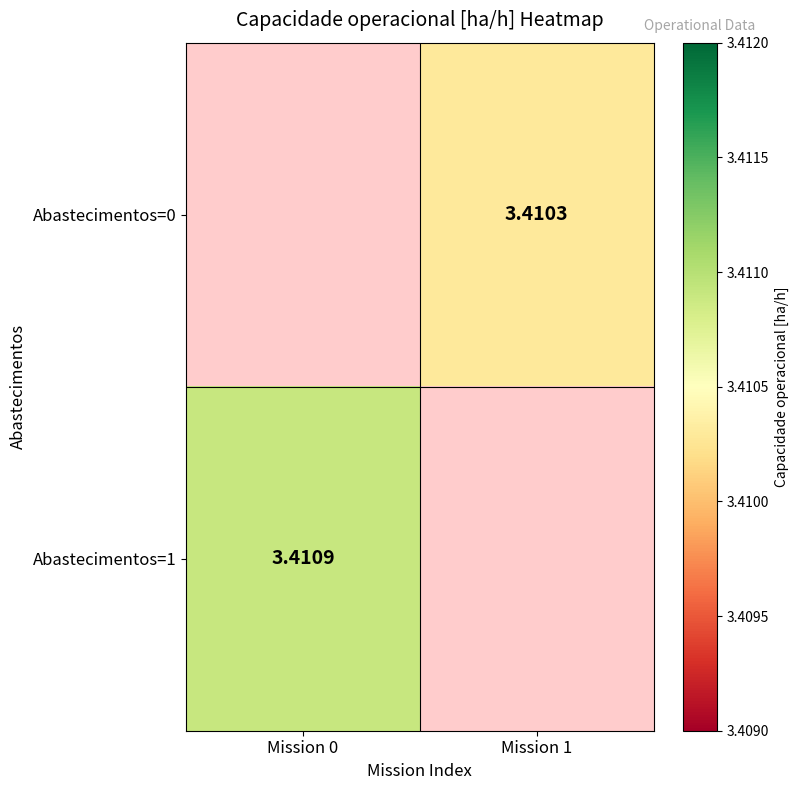

Is the value of Abastecimentos=0 at Mission 1 greater than the value of Abastecimentos=1 at Mission 0?

No